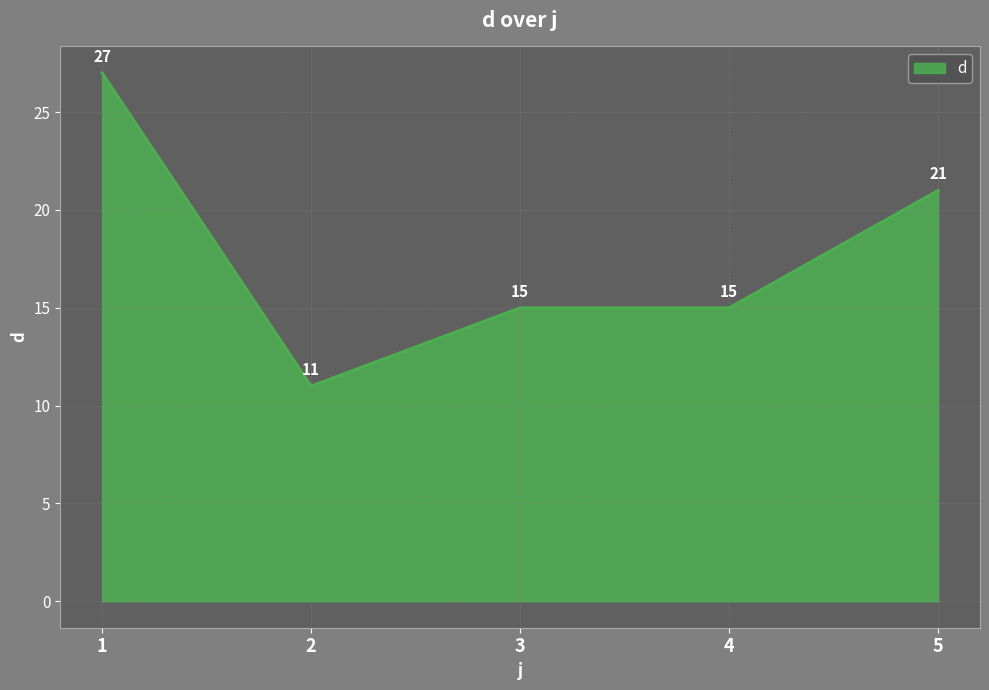

Reading left to right, transcribe all the data shown in this chart.

27	11	15	15	21